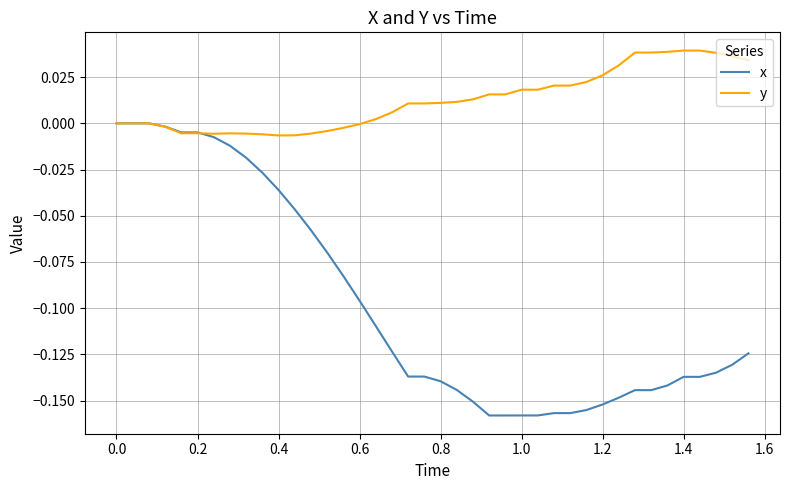

Which series has the widest spread of values?

x